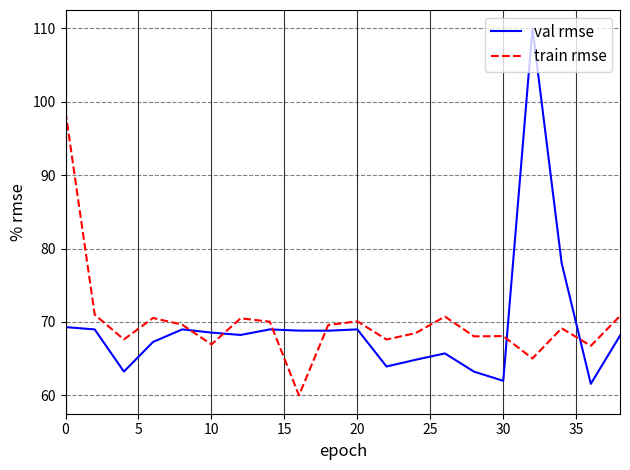

What is the difference between the maximum and minimum values in the train rmse series?

38.6